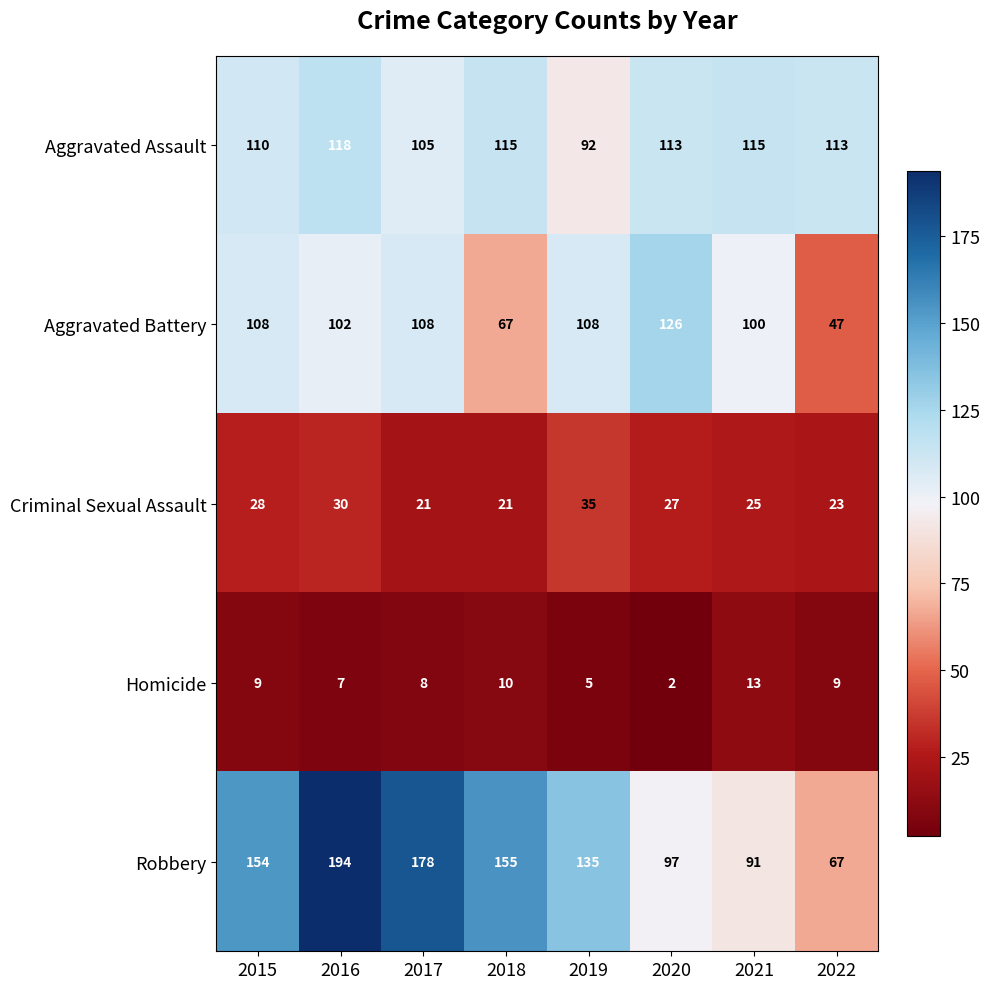

How many data points in Criminal Sexual Assault are less than 27?

4